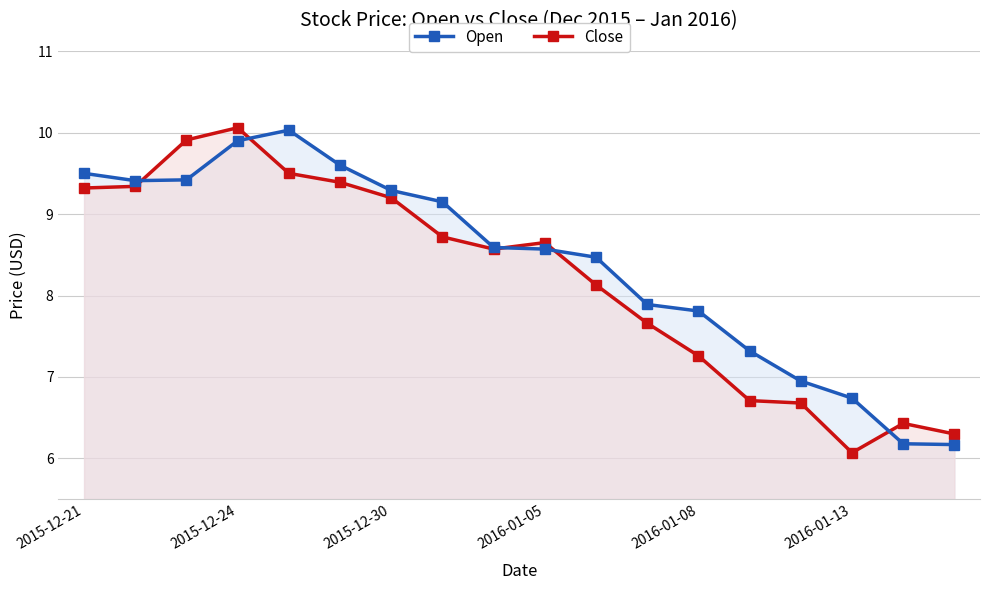

Between 2015-12-30 and 2016-01-05, which series saw the biggest shift?

Open